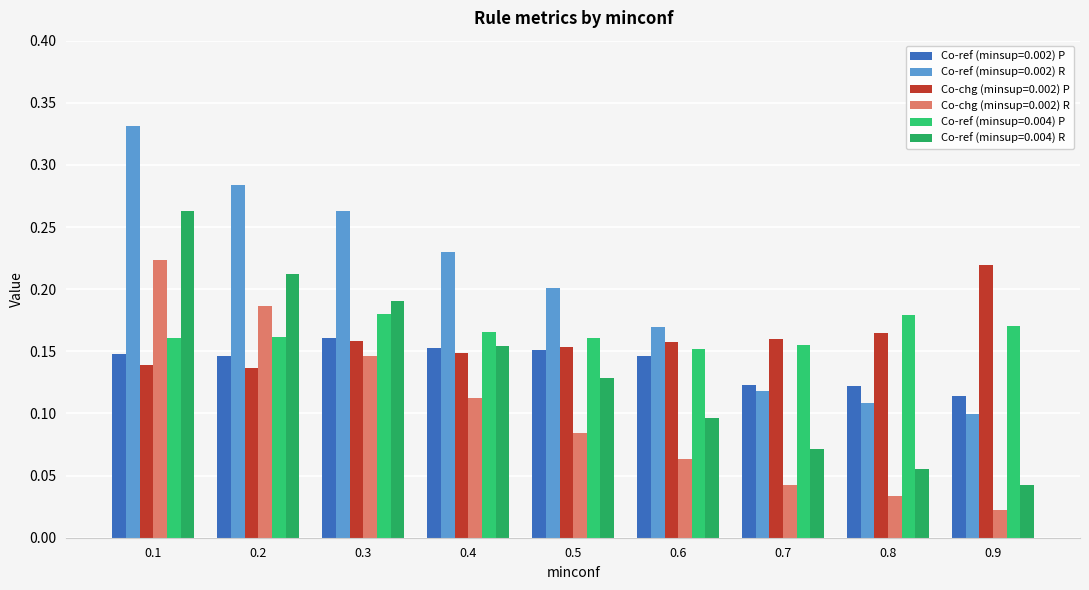

What are all the series names shown in the legend?

Co-ref (minsup=0.002) P, Co-ref (minsup=0.002) R, Co-chg (minsup=0.002) P, Co-chg (minsup=0.002) R, Co-ref (minsup=0.004) P, Co-ref (minsup=0.004) R